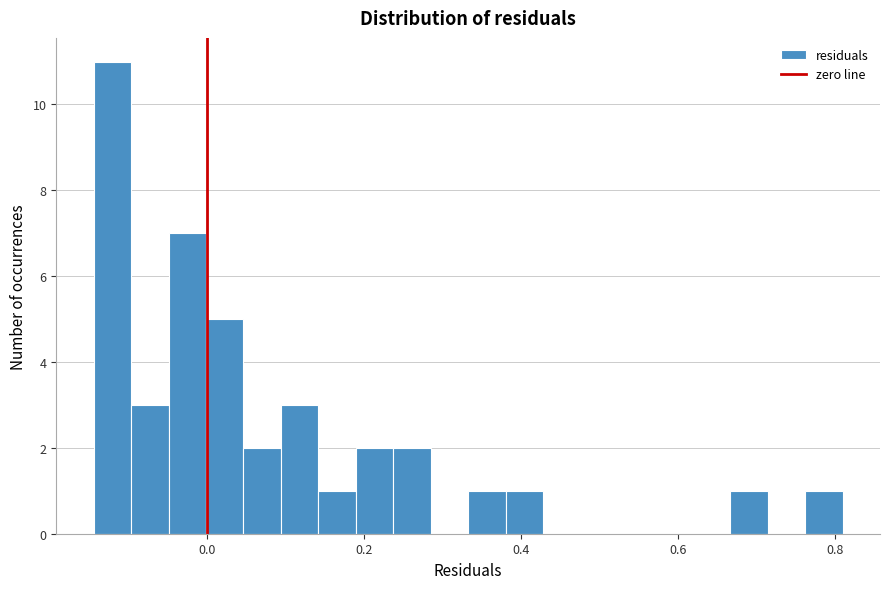

Around what value on the x-axis is the tallest bar? Give the approximate position of its centre, as read against the axis.

-0.12